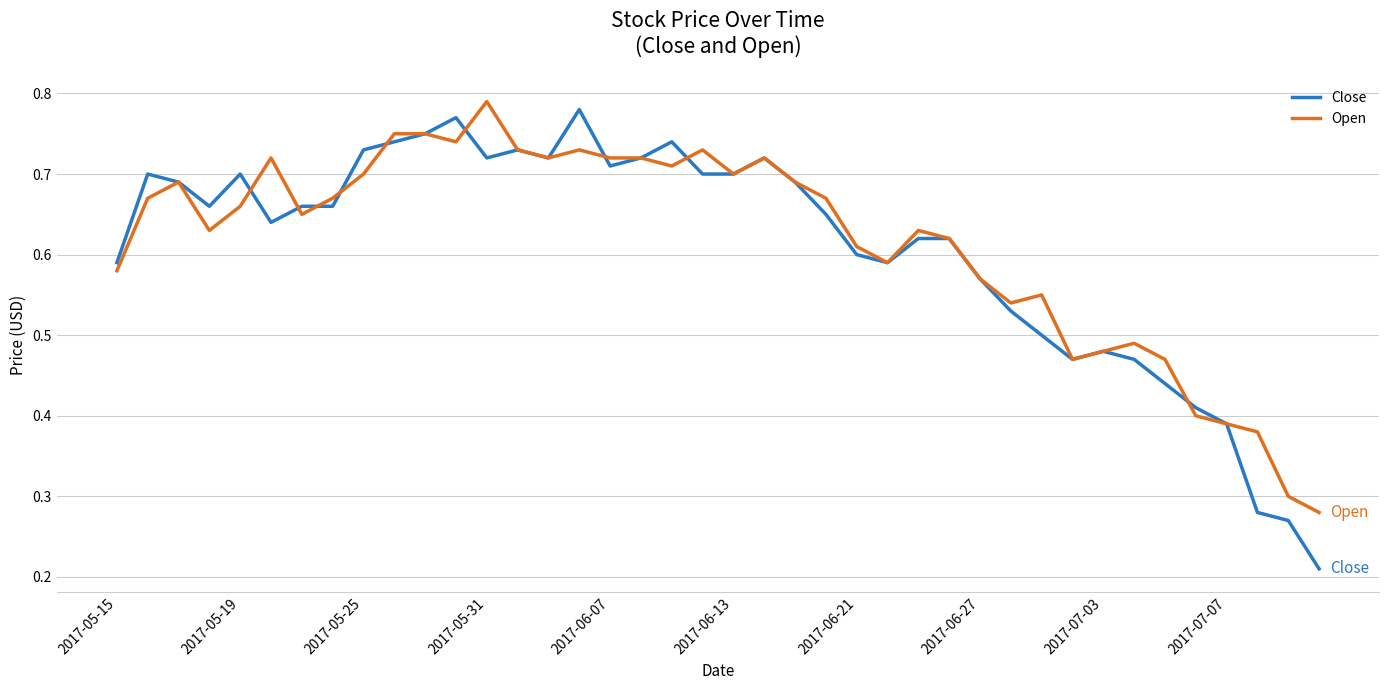

Which series has the widest spread of values?

Close